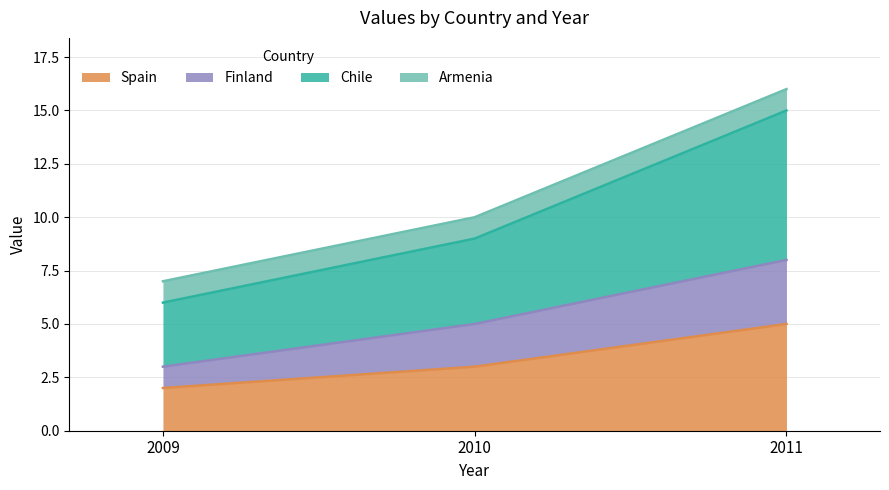

Is it true that Chile equals 22 at 2011?

False